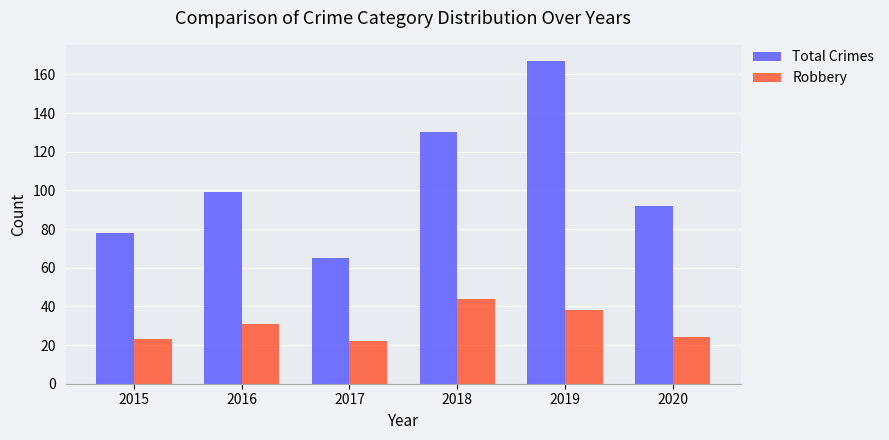

What is the highest value of the Total Crimes series?

167